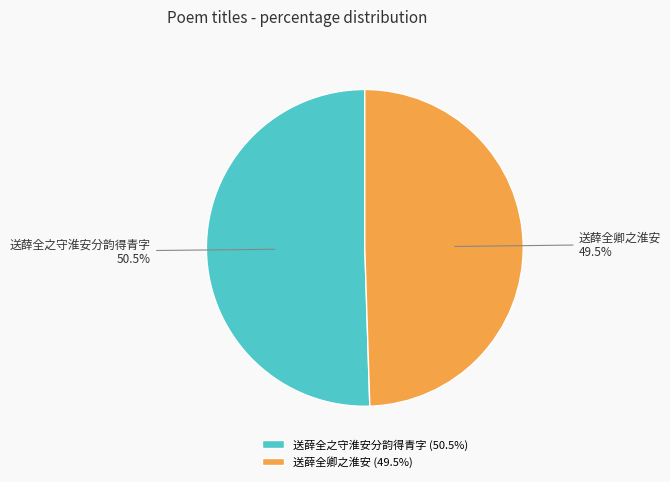

Which slice is the smallest?

送薛全卿之淮安